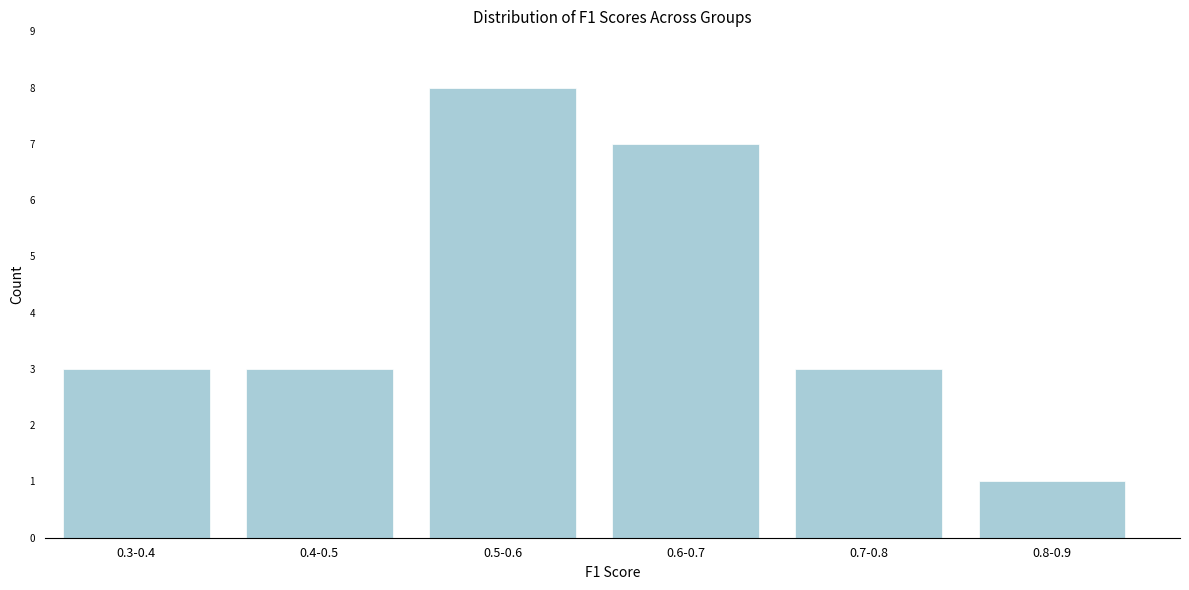

Reading left to right, extract all data points from this chart.

0.3-0.4=3	0.4-0.5=3	0.5-0.6=8	0.6-0.7=7	0.7-0.8=3	0.8-0.9=1